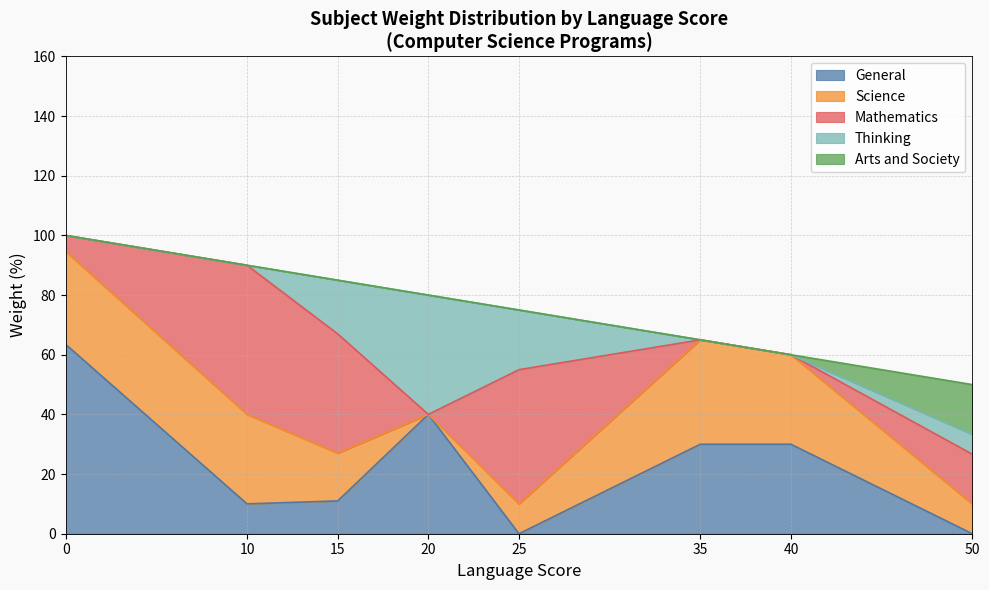

How many lines are shown in the chart?

5